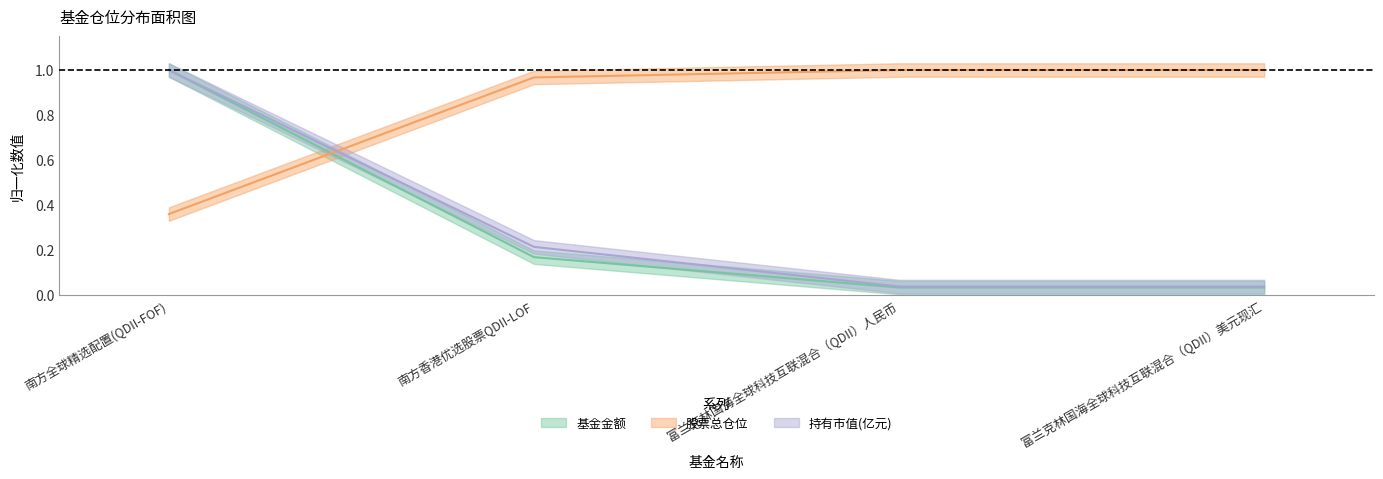

Is this an area chart (filled region under the line)?

No